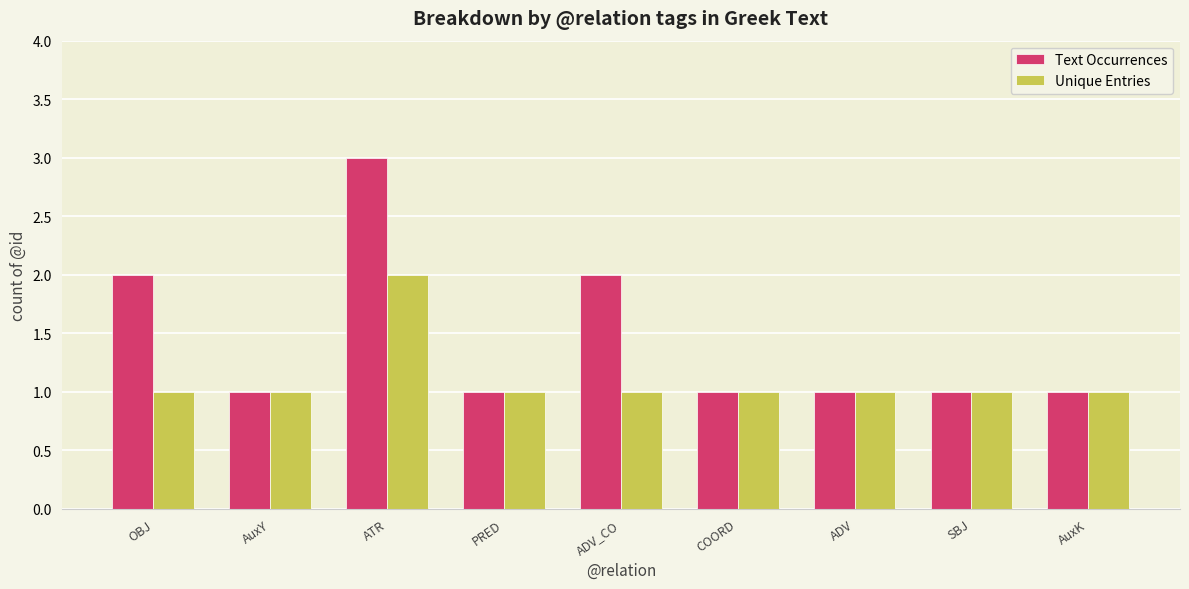

What value does the Text Occurrences series have at AuxK?

1